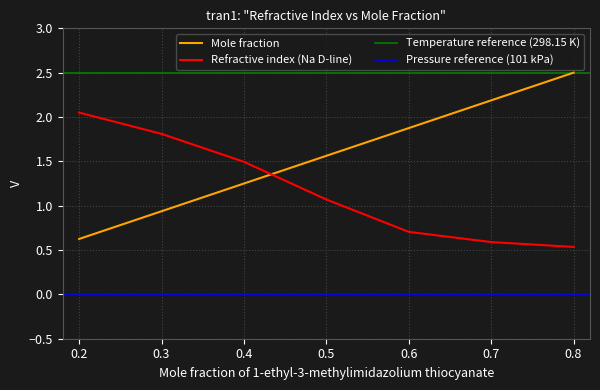

What is the difference between the Mole fraction values at 0.7 and 0.4?

0.9